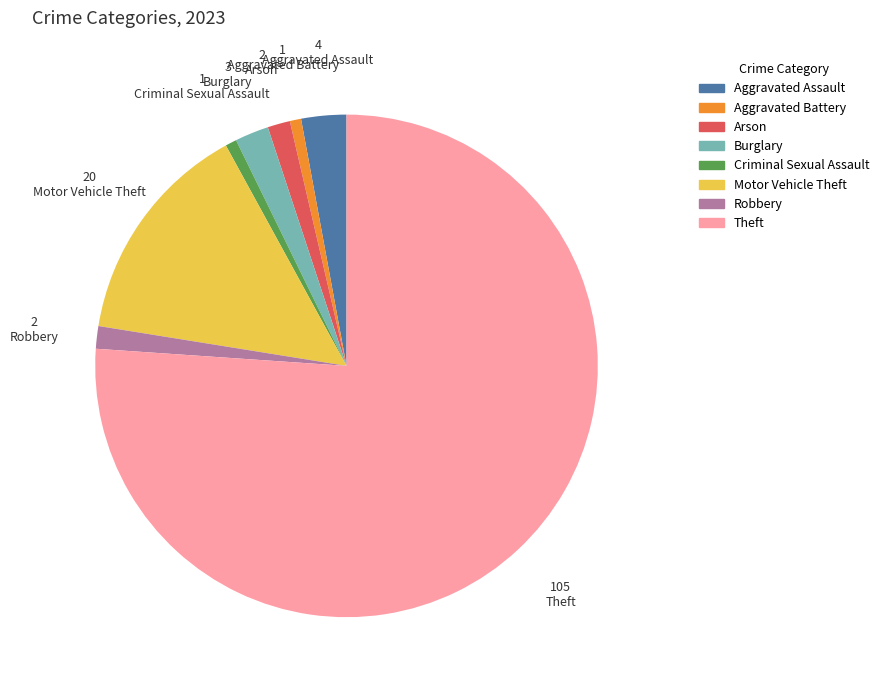

How many segments does this pie chart have?

8